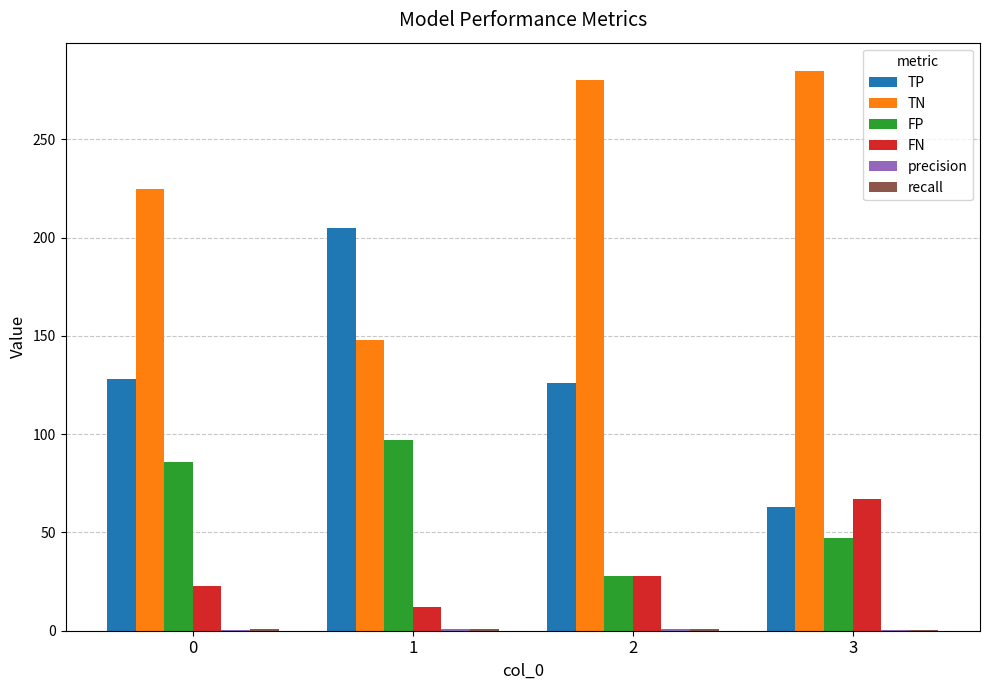

Which series has the largest total across all categories?

TN